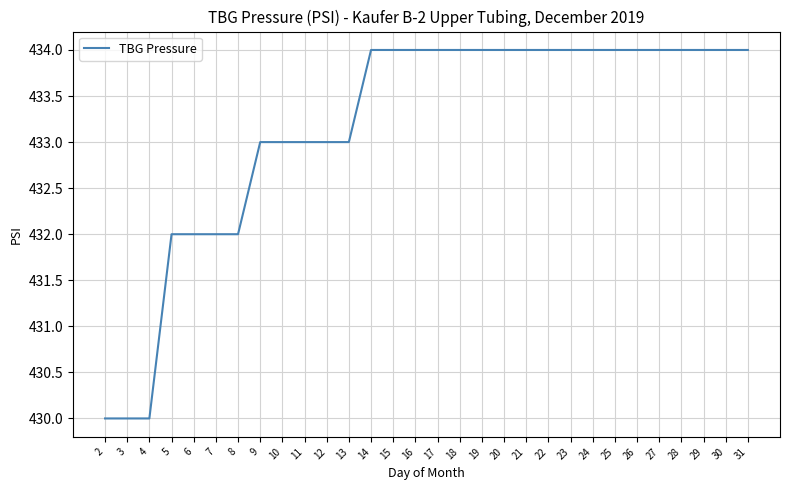

What is the average value?

433